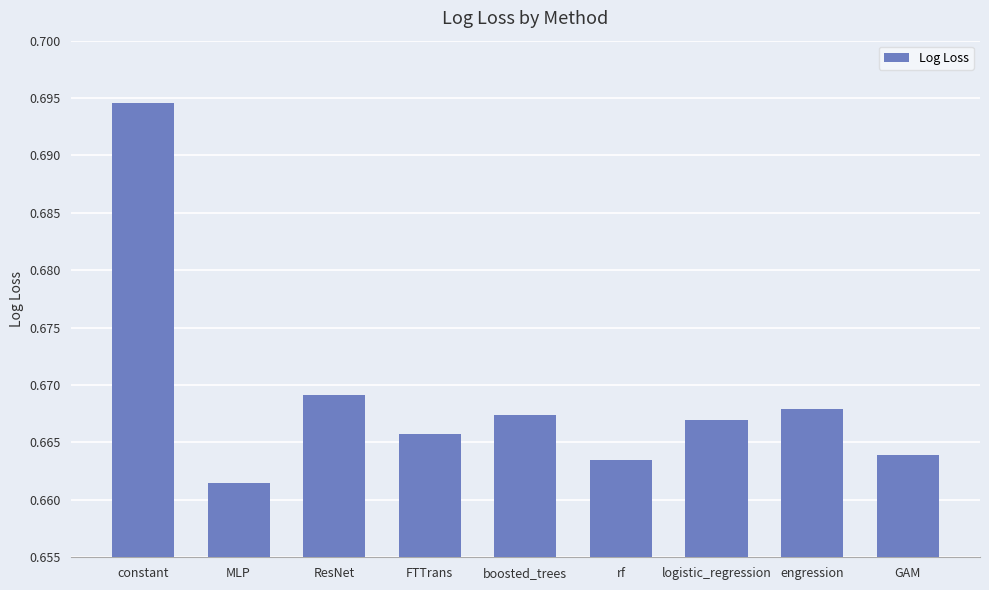

List the labels in order of value, largest first.

constant, ResNet, engression, boosted_trees, logistic_regression, FTTrans, GAM, rf, MLP